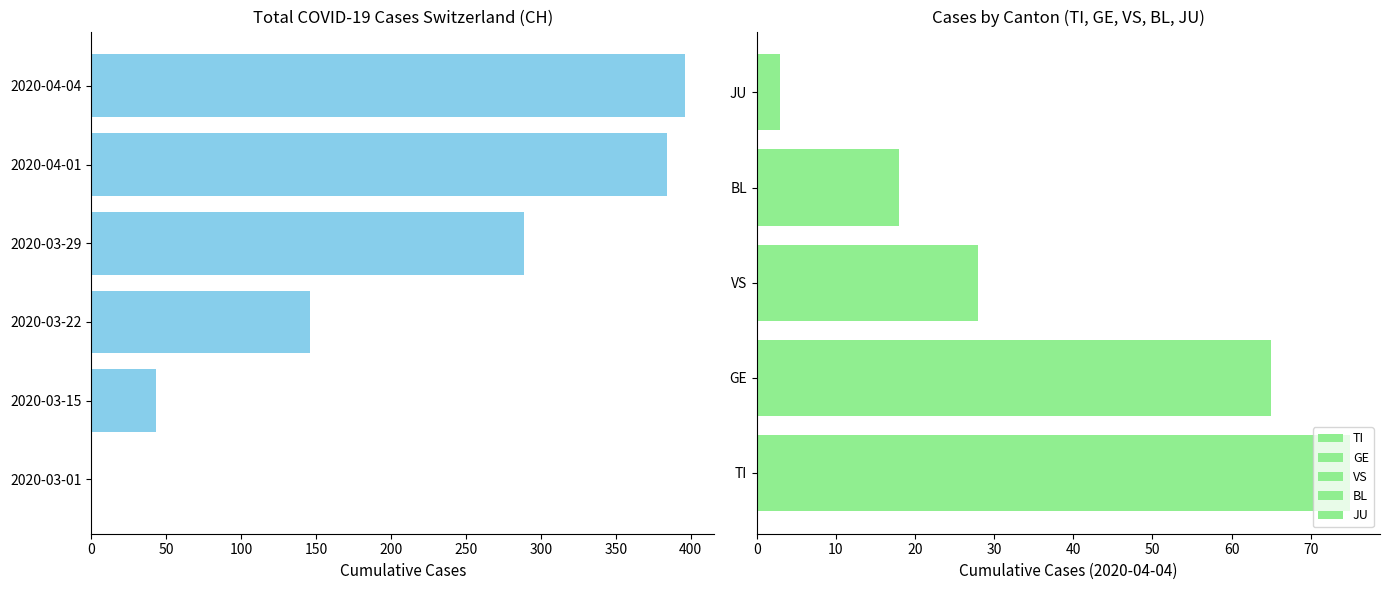

Is it true that the value at 2020-04-01 is 384?

True